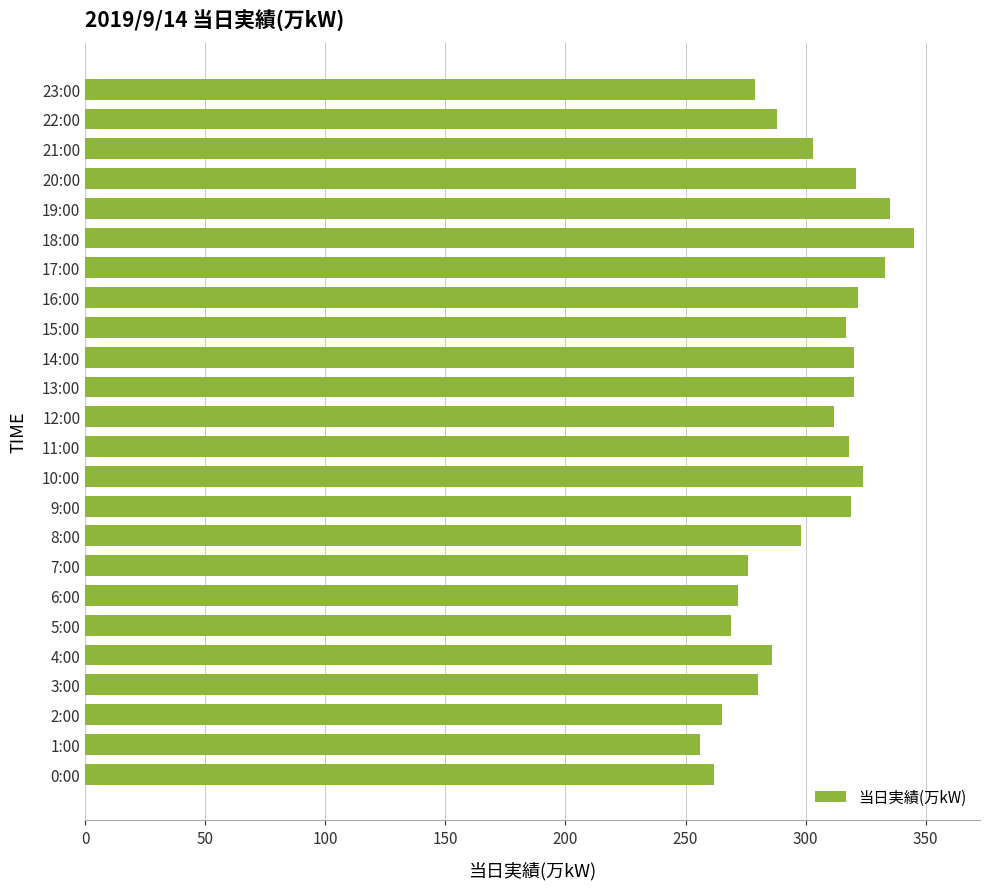

What is the average value?

301